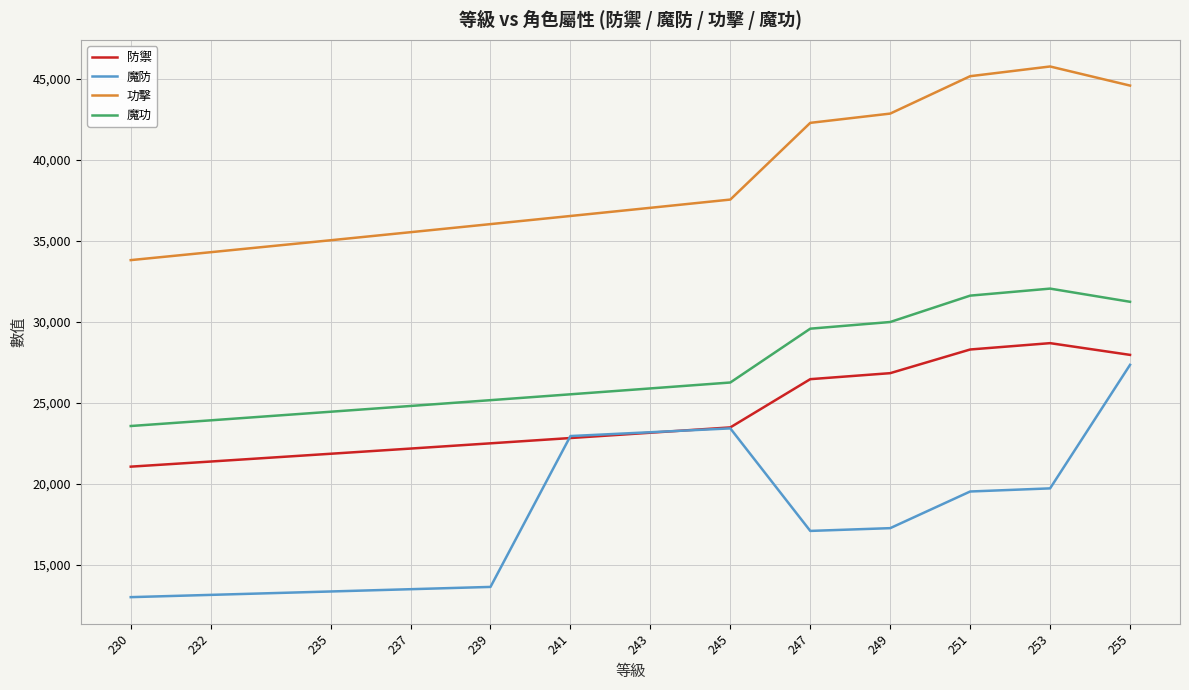

What is the highest value of the 魔功 series?

32052